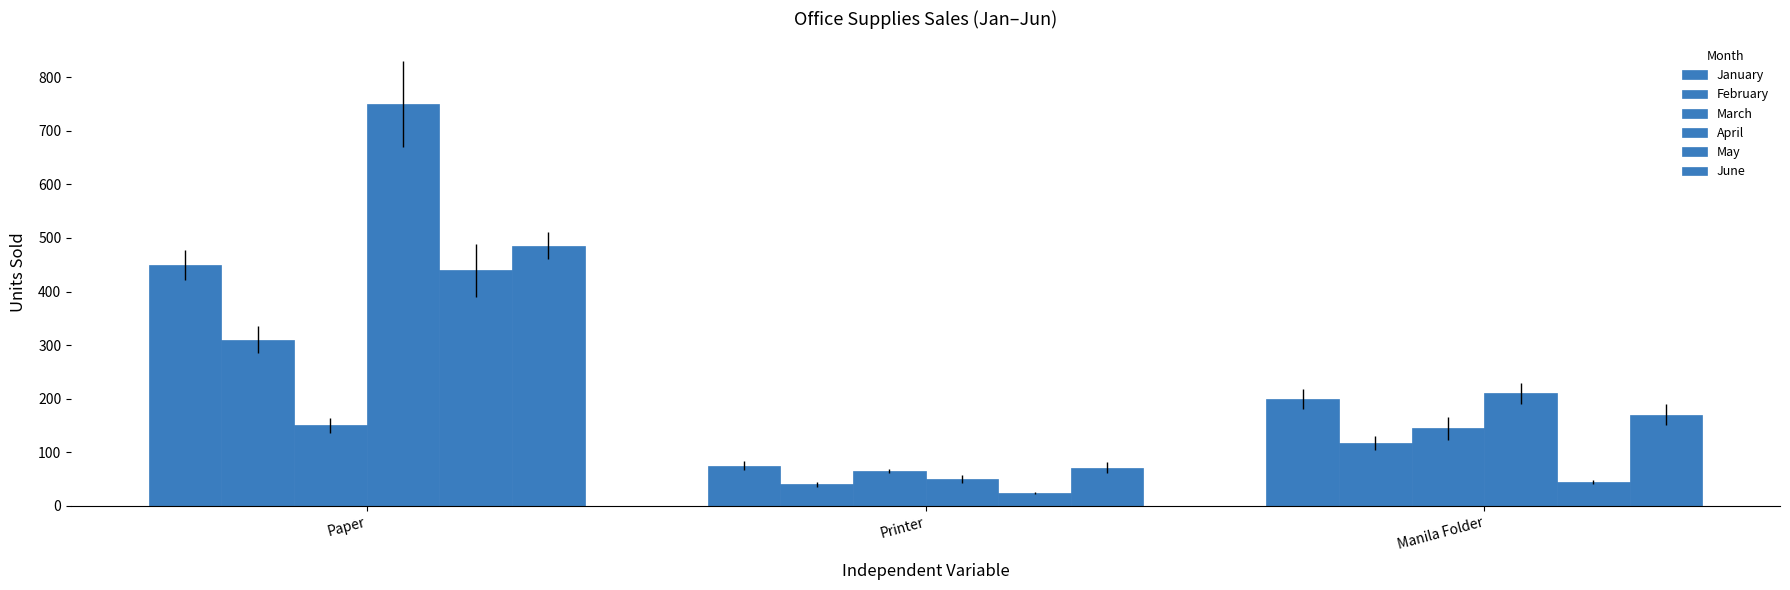

True or false: January has a value of 203 at Paper.

False